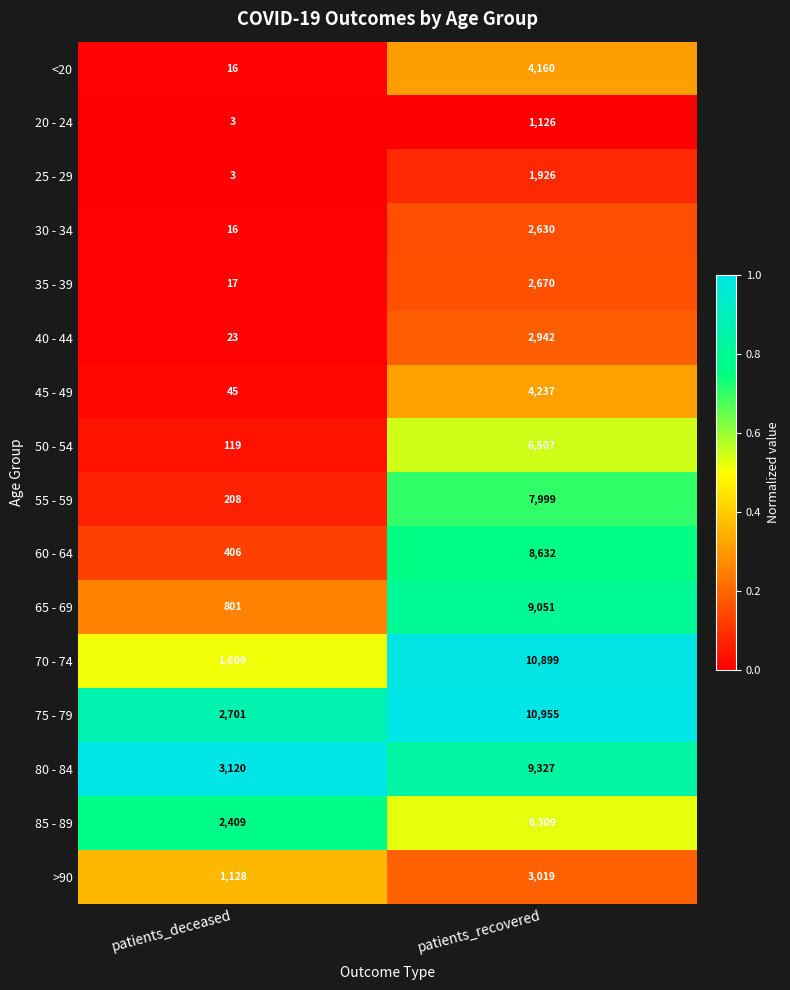

What is the average value of the 80 - 84 series?

6224